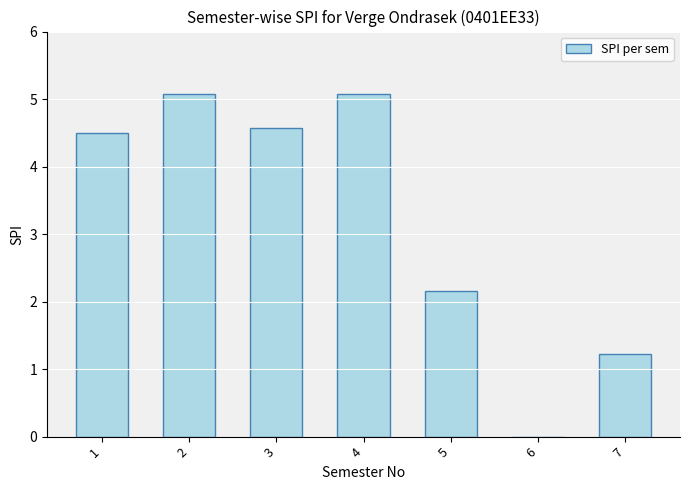

Where is the data nearest to the value 2?

5